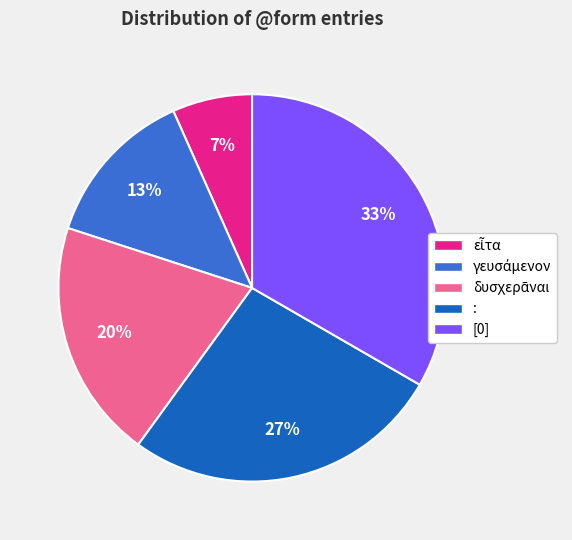

To the nearest percent, what is the average slice percentage?

20%